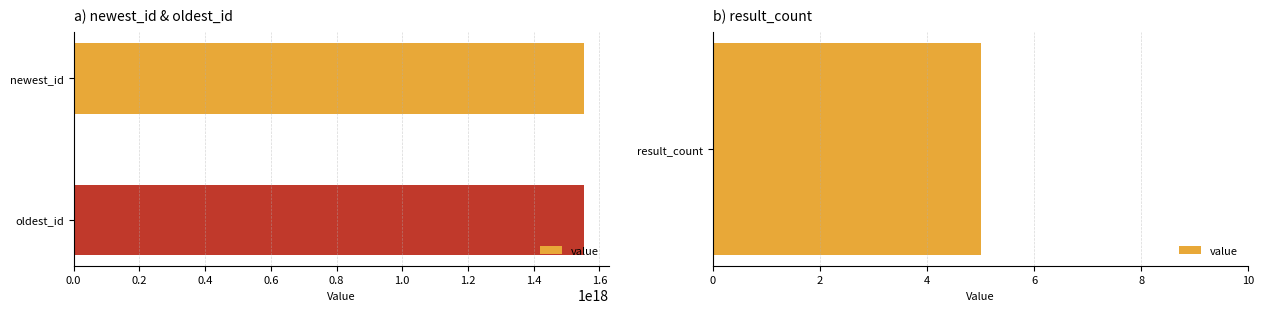

Does the chart contain any negative values?

No